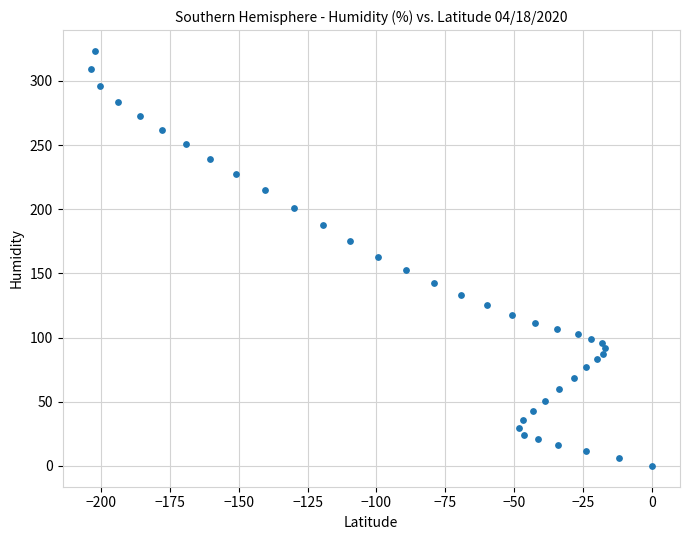

What is the range of Y values (max minus min)?

323.5